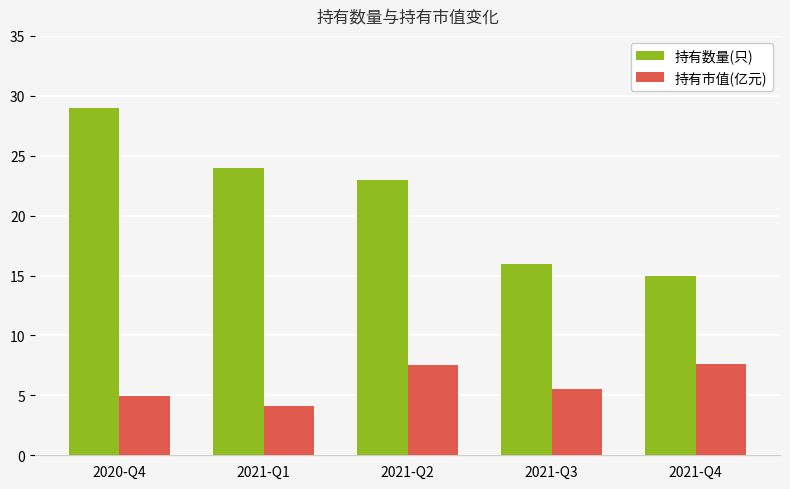

What value does the 持有数量(只) series have at 2021-Q4?

15.0